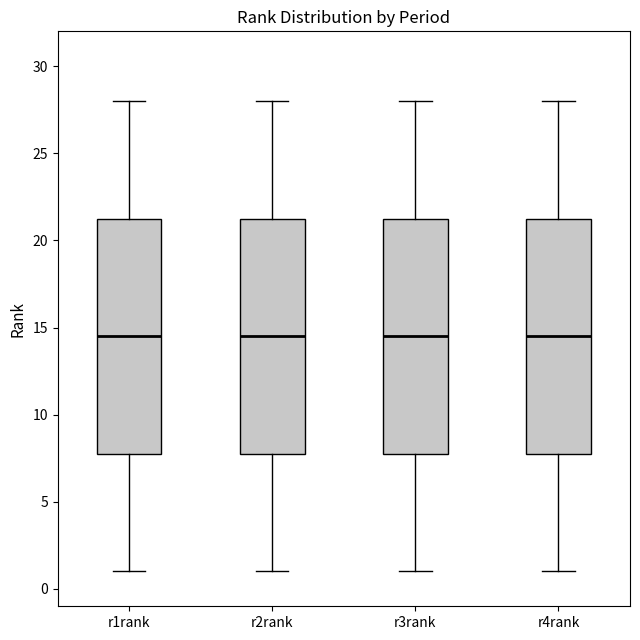

Reading left to right, read every box against the y-axis: the position of its median line, the range the box covers, and the ends of its whiskers. The values are not printed on the chart, so give them approximately, as read against the axis.

r1rank: median 14.5, box 8.0 to 21.5, whiskers 1.0 to 28.0
r2rank: median 14.5, box 8.0 to 21.5, whiskers 1.0 to 28.0
r3rank: median 14.5, box 8.0 to 21.5, whiskers 1.0 to 28.0
r4rank: median 14.5, box 8.0 to 21.5, whiskers 1.0 to 28.0